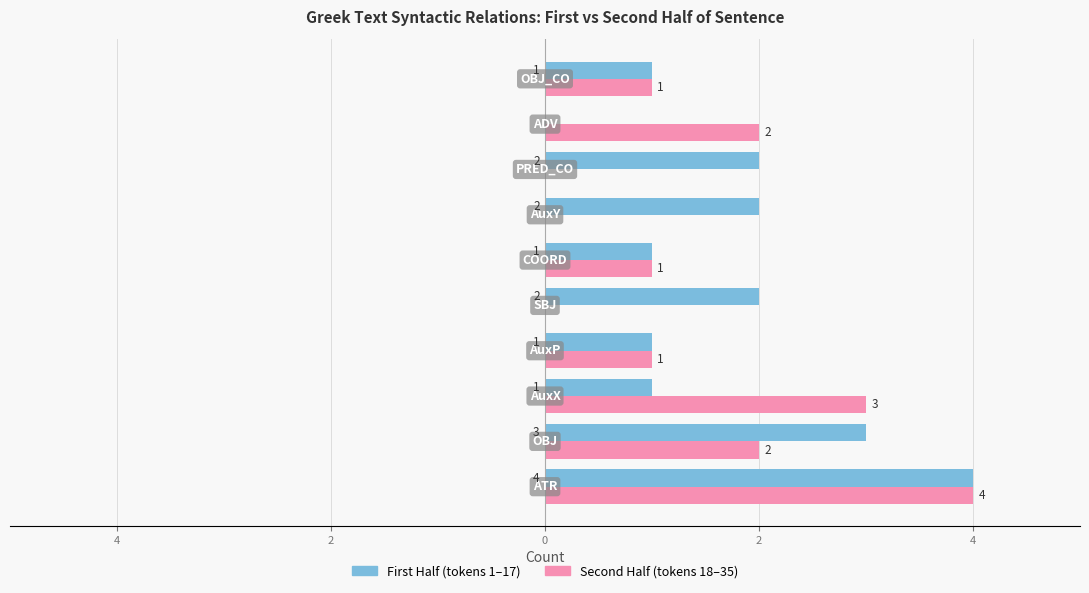

What are all the series names shown in the legend?

First Half (tokens 1–17), Second Half (tokens 18–35)